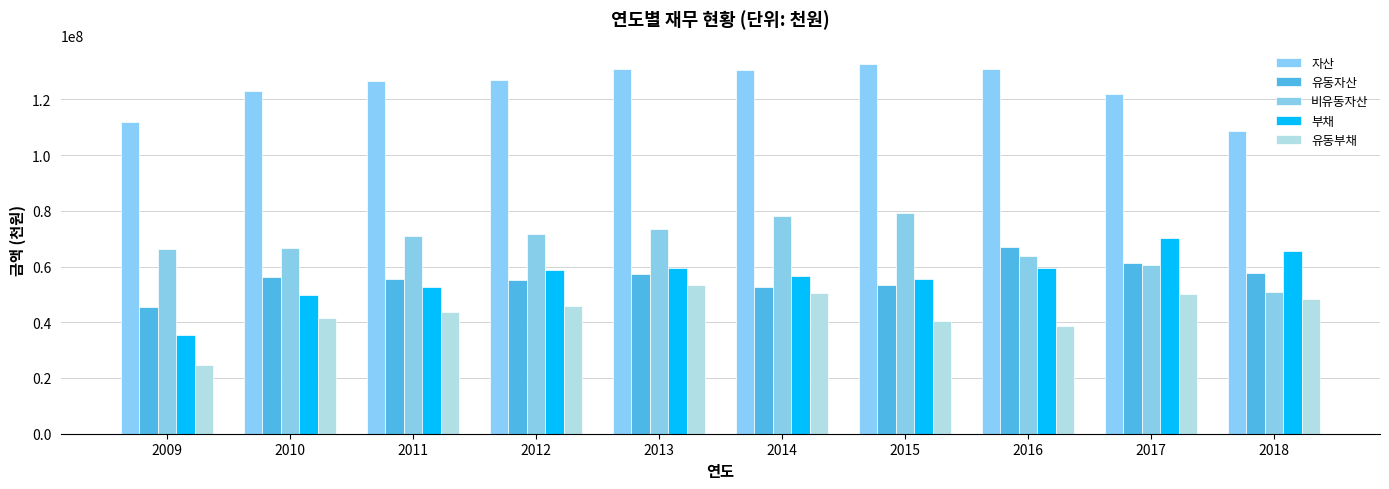

How many data points in 자산 are less than 126789442?

5